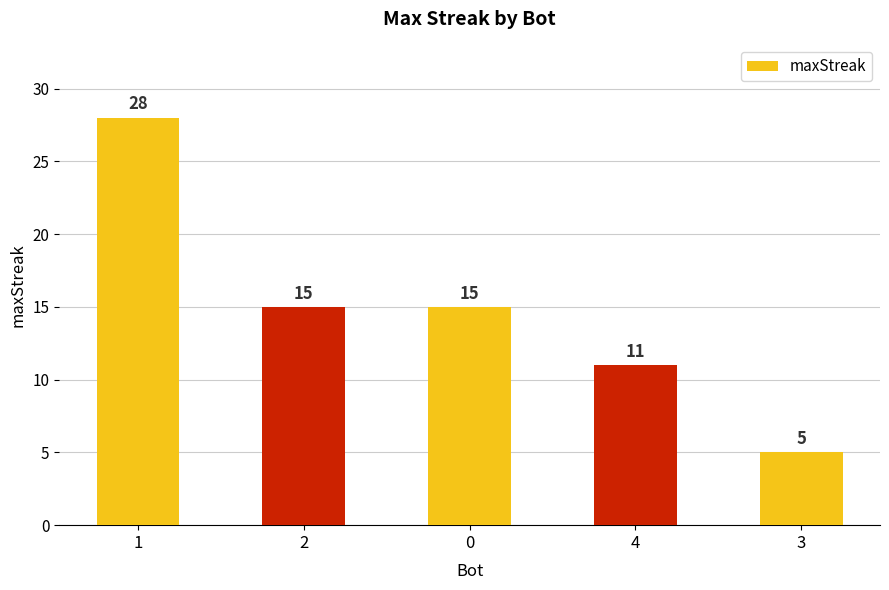

Which category has the lowest value across all series?

3